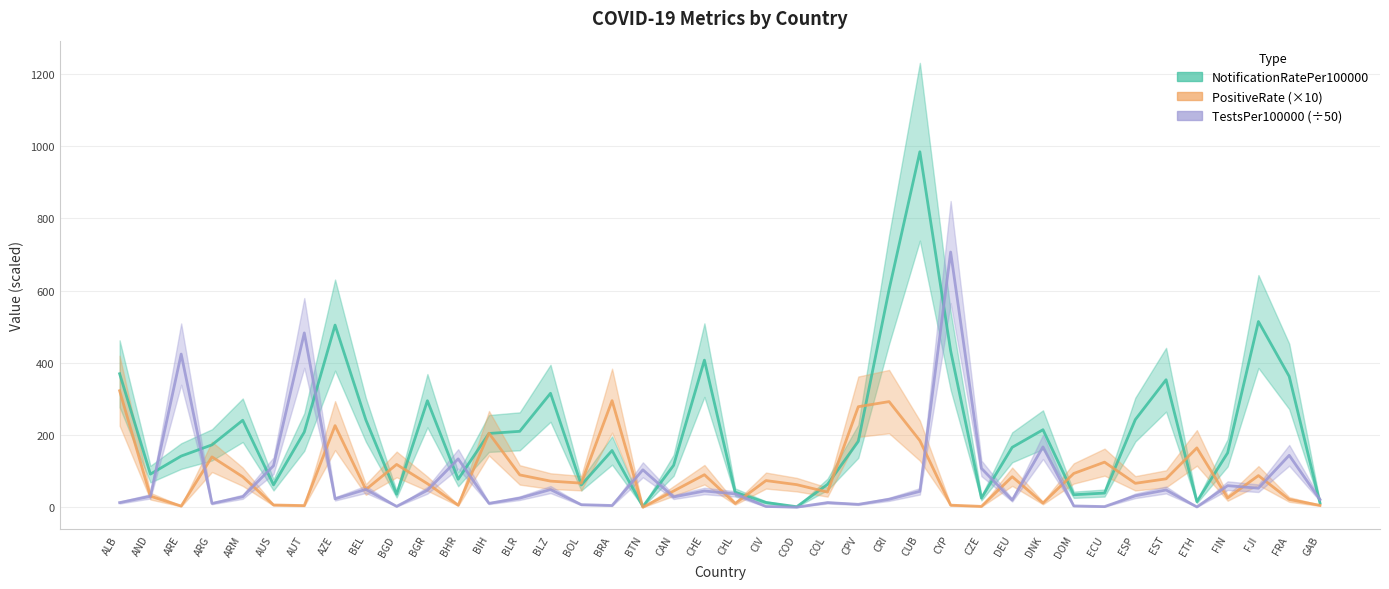

How many interior local peaks does the TestsPer100000 (÷50) series have?

13